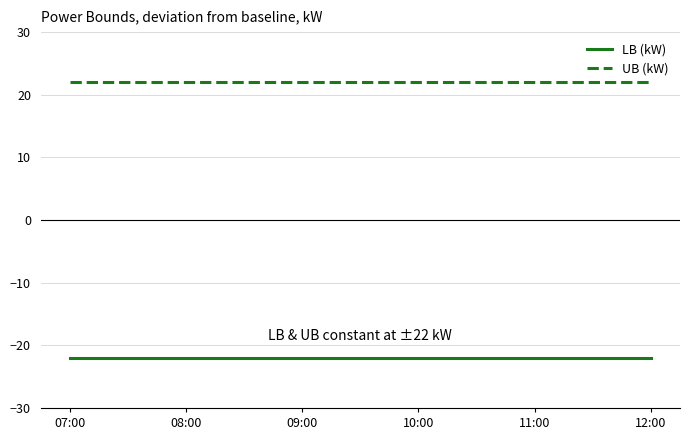

Rank the series by their maximum value, from lowest to highest.

LB (kW), UB (kW)